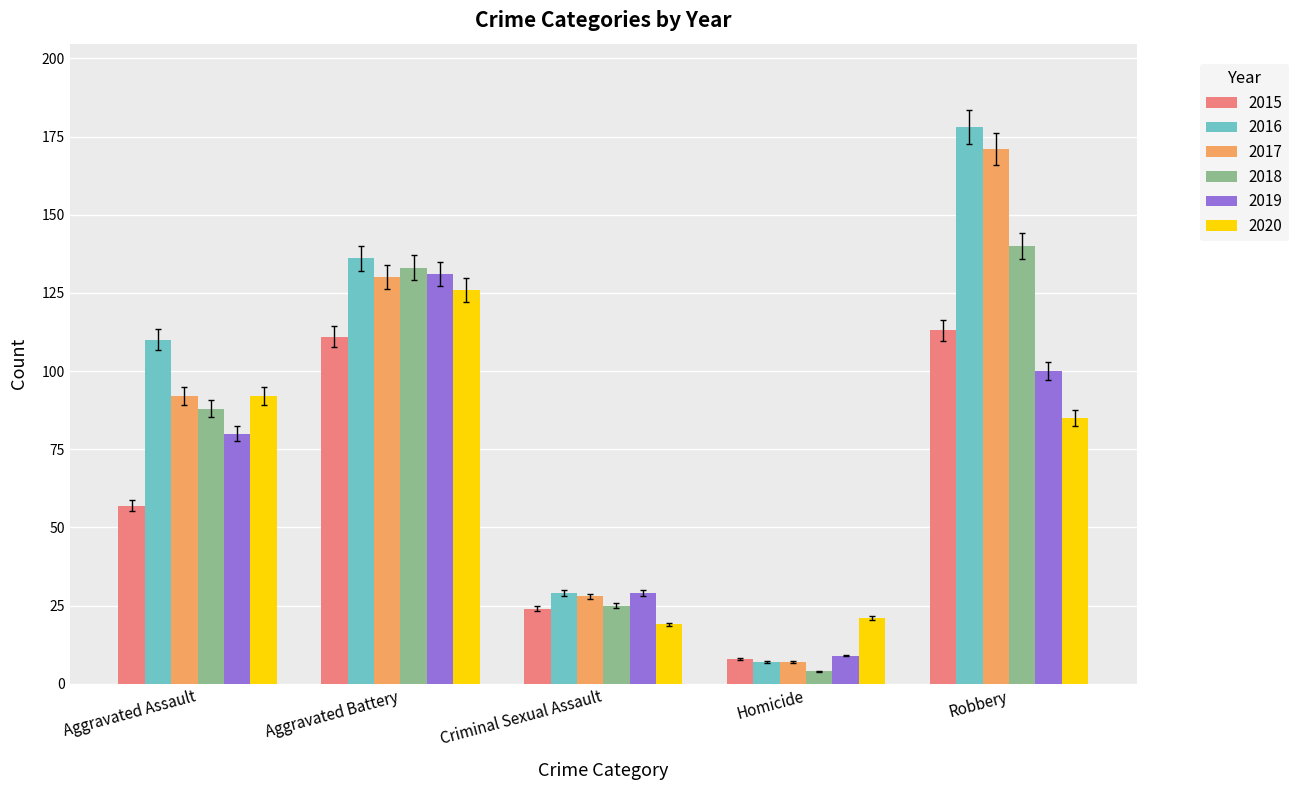

Reading right to left, transcribe all the data shown in this chart.

2015: 113	8	24	111	57
2016: 178	7	29	136	110
2017: 171	7	28	130	92
2018: 140	4	25	133	88
2019: 100	9	29	131	80
2020: 85	21	19	126	92